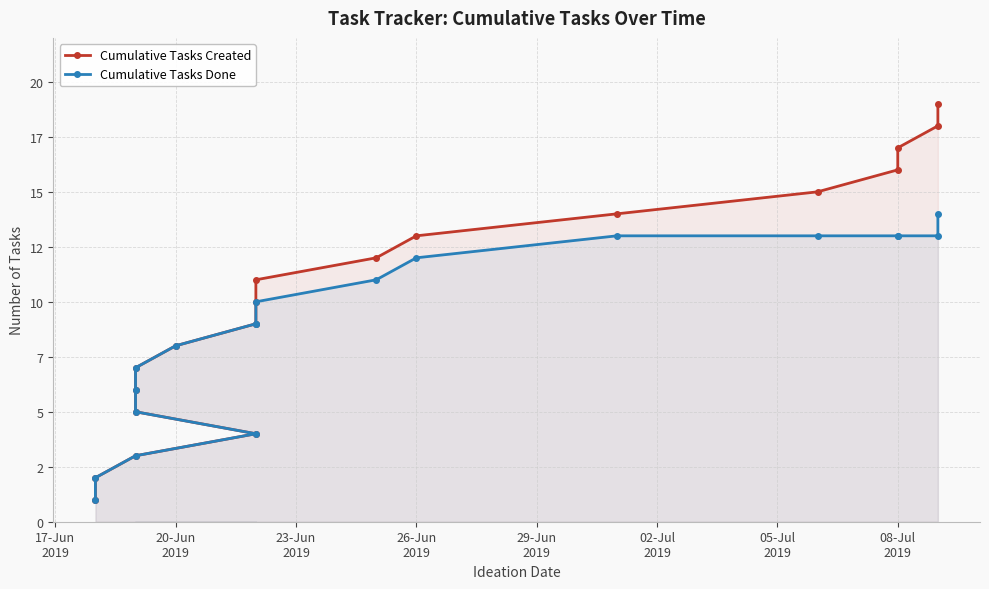

What is the lowest value of the Cumulative Tasks Done series?

1